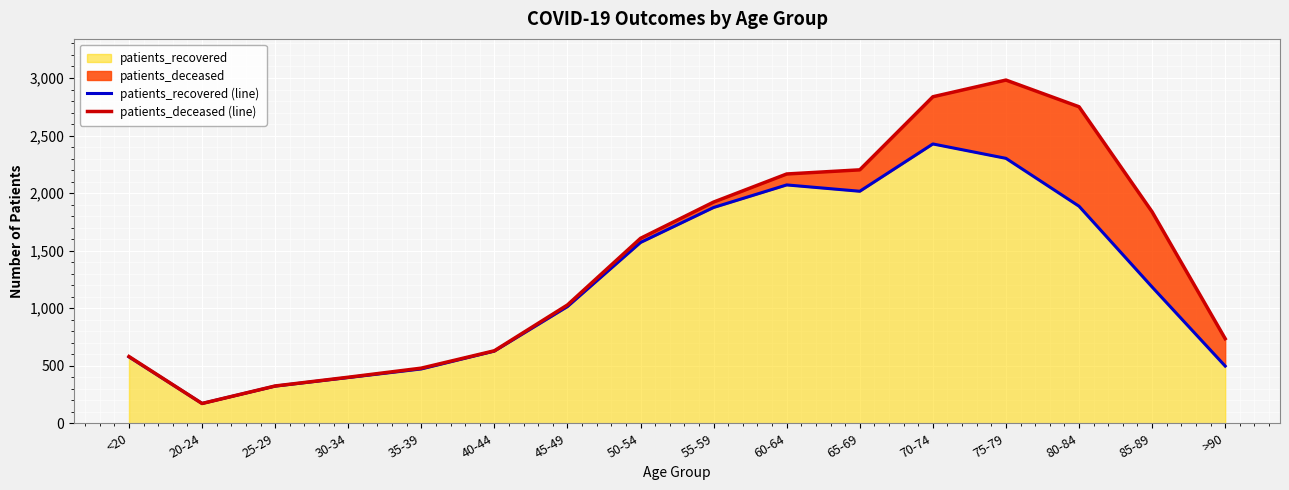

Where does the patients_recovered (line) series first go above 1184?

50-54